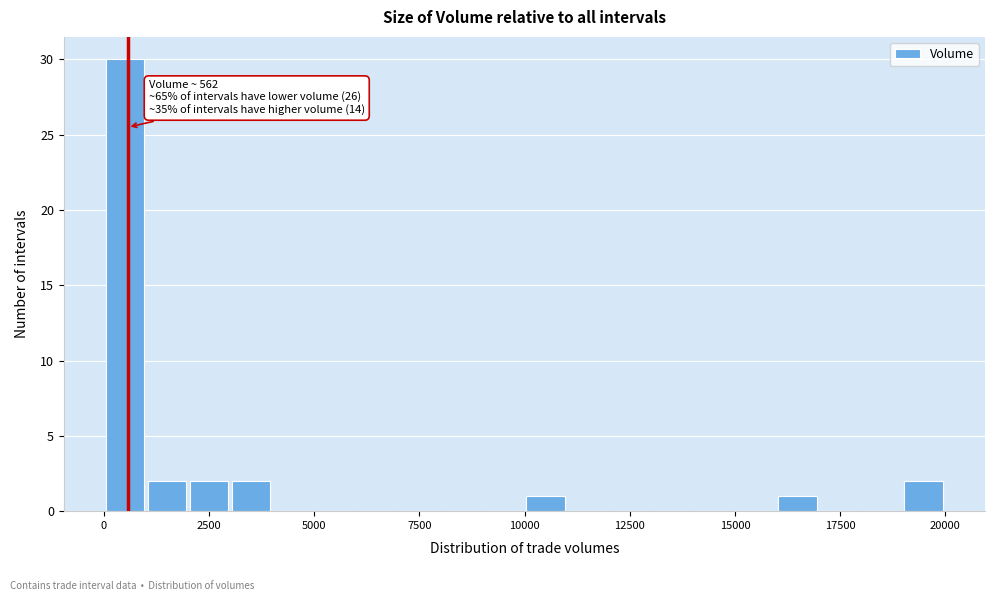

Read against the x-axis, roughly where is the centre of the tallest bar?

500